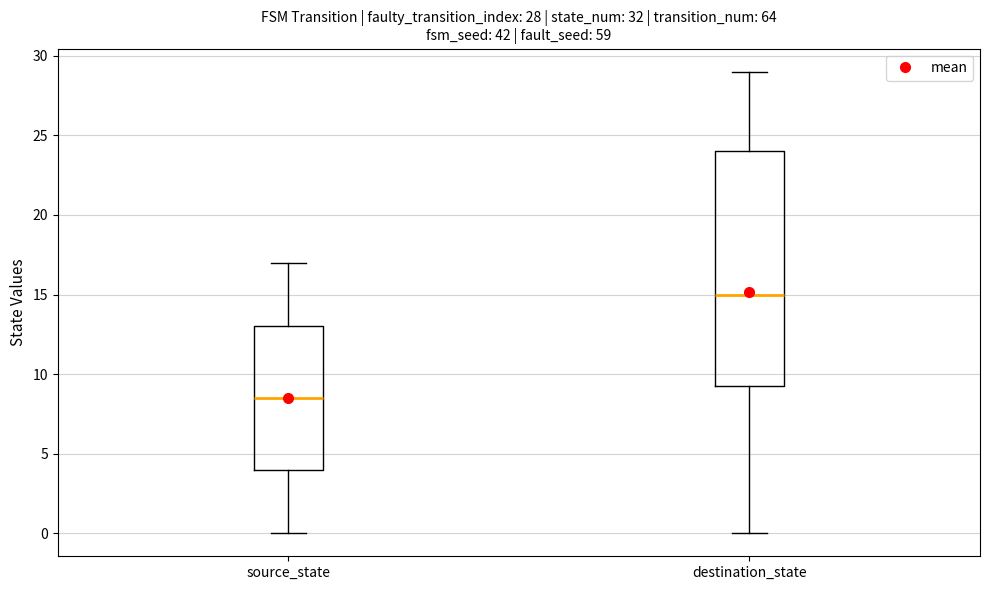

Which box has the highest median line?

destination_state